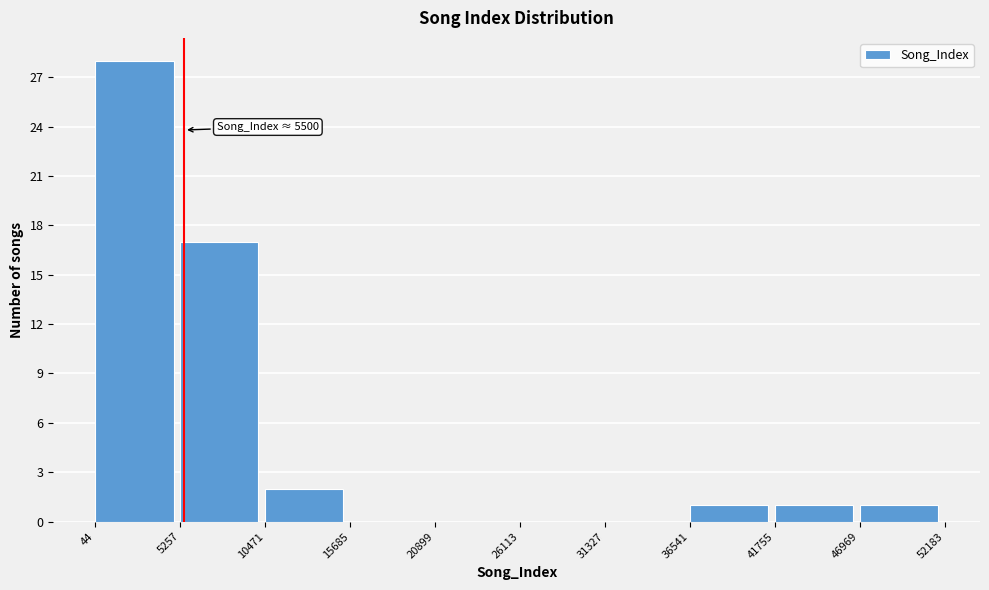

Which range on the x-axis has the tallest bar?

44 to 5257